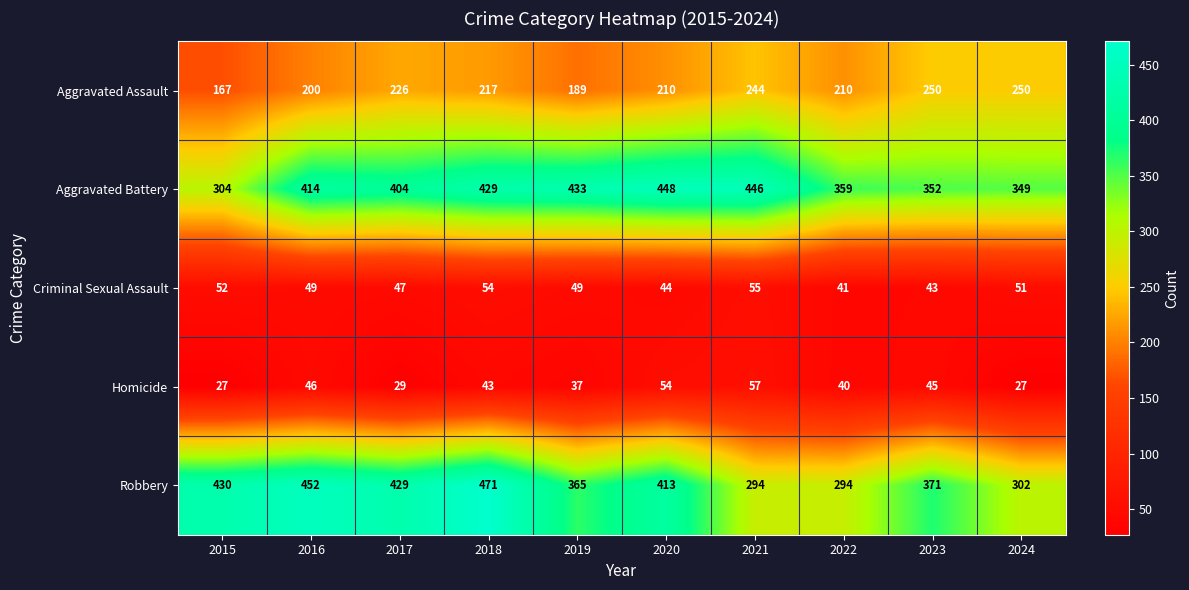

What is the total value across all series at 2018?

1214